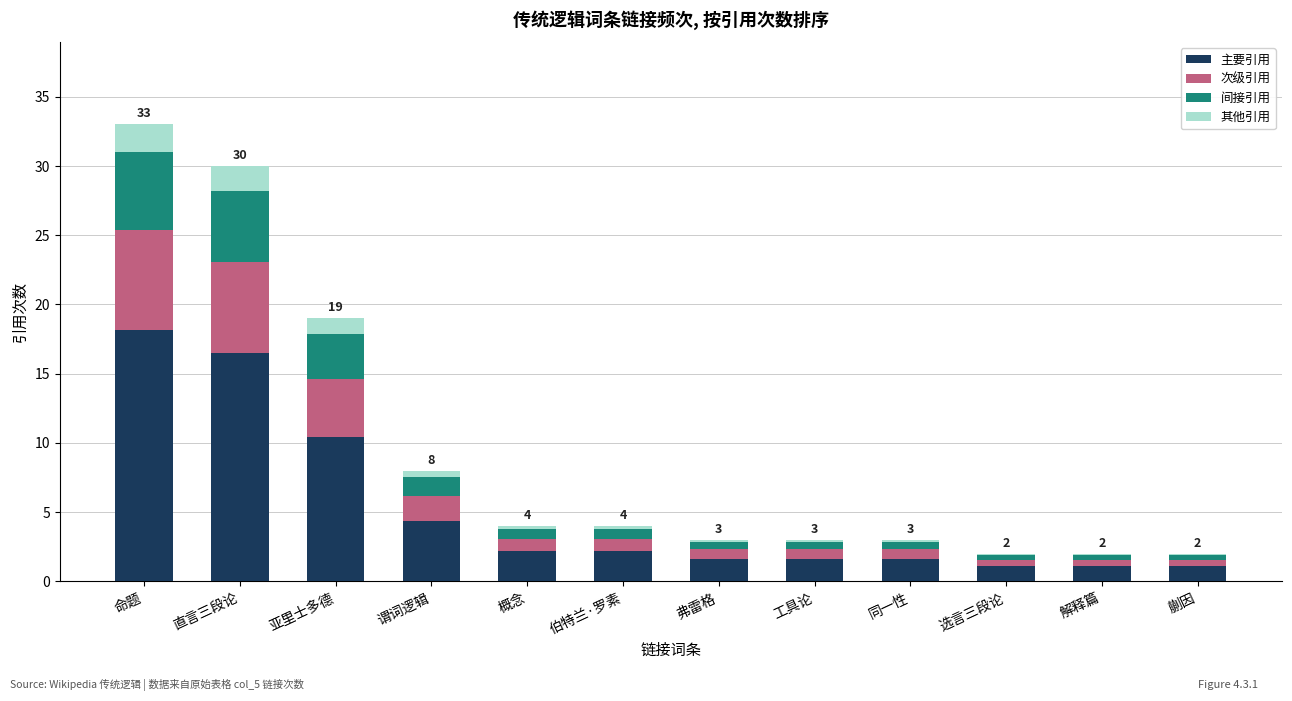

Is it true that 主要引用 equals 4.4 at 谓词逻辑?

True